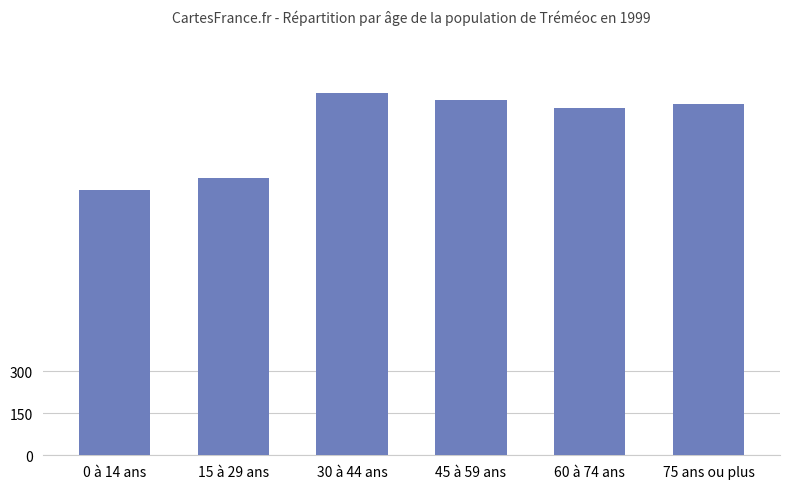

Where is the data nearest to the value 1122?

60 à 74 ans